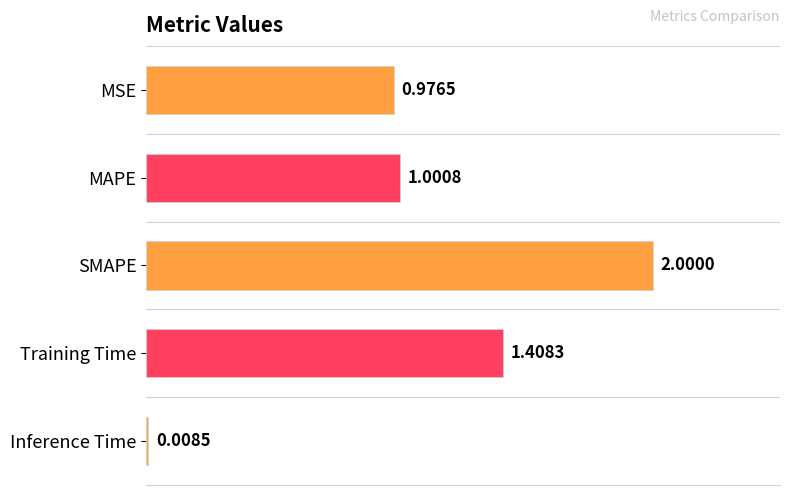

What is the label of the 4th bar from the top?

Training Time